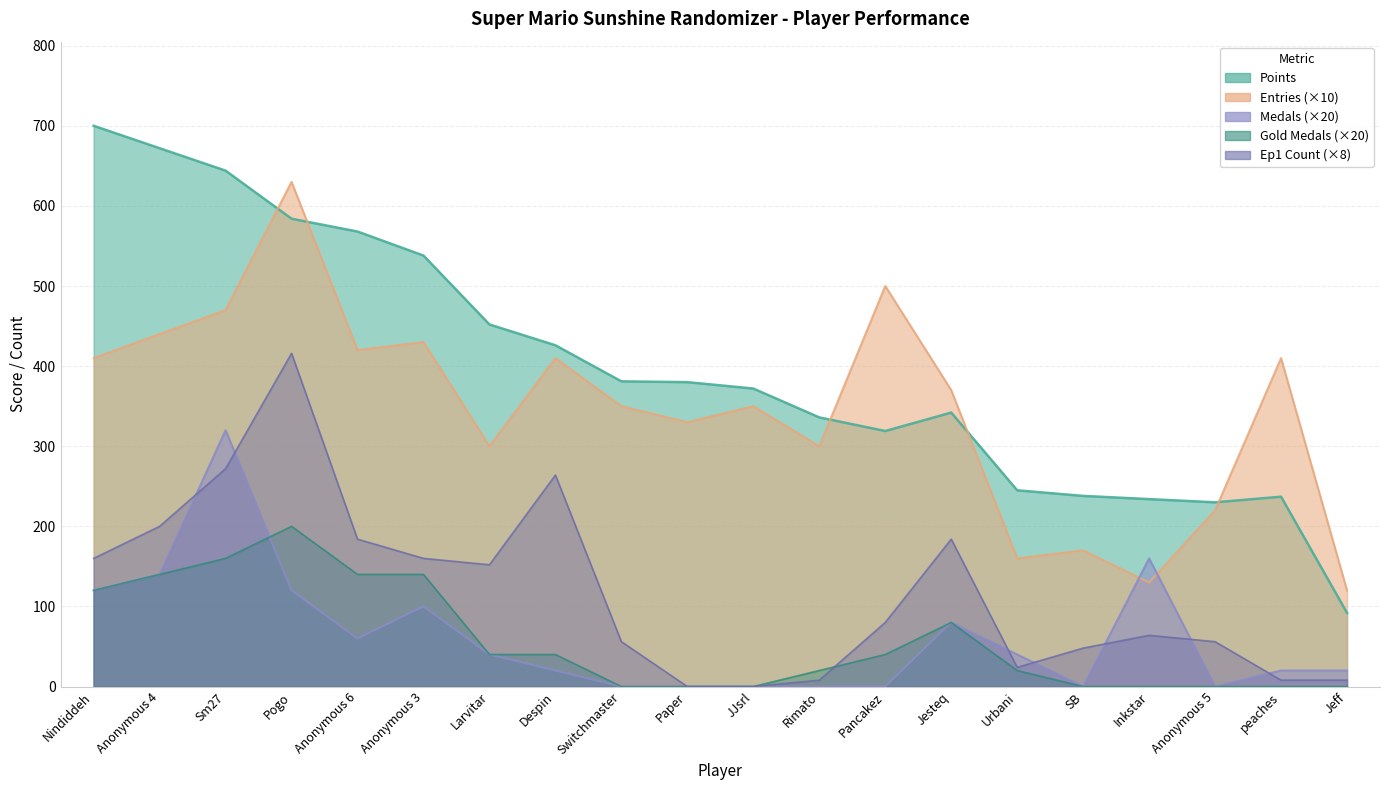

What is the label of the 4th point from the right?

Inkstar